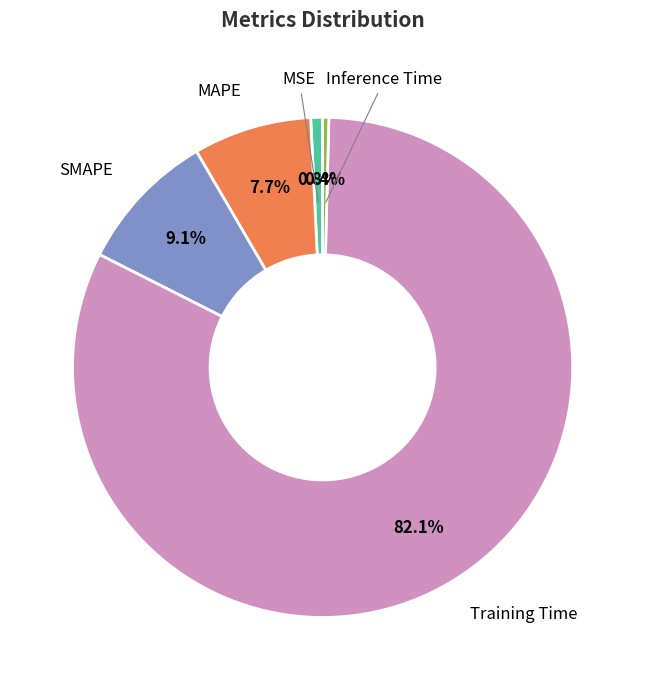

Does any single category account for the majority?

Yes